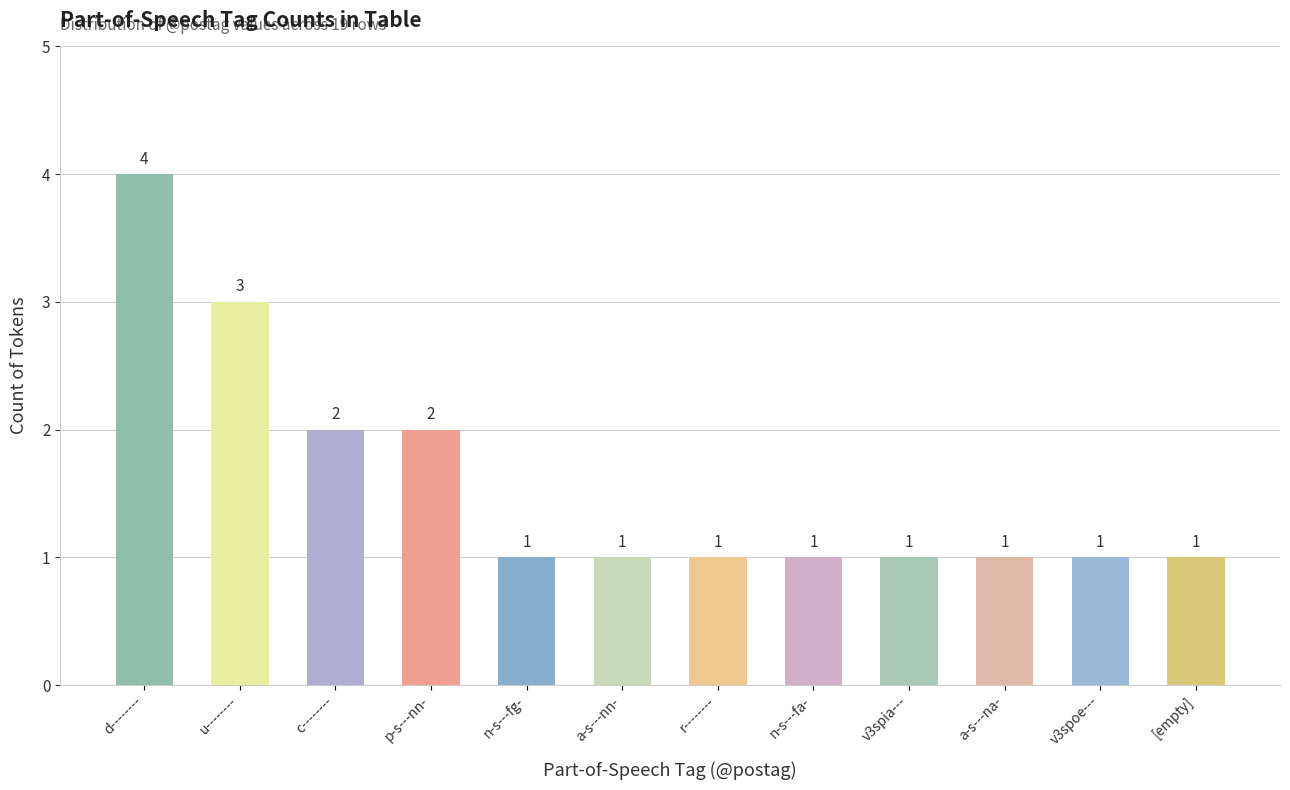

Reading right to left, extract all data points from this chart.

1	1	1	1	1	1	1	1	2	2	3	4